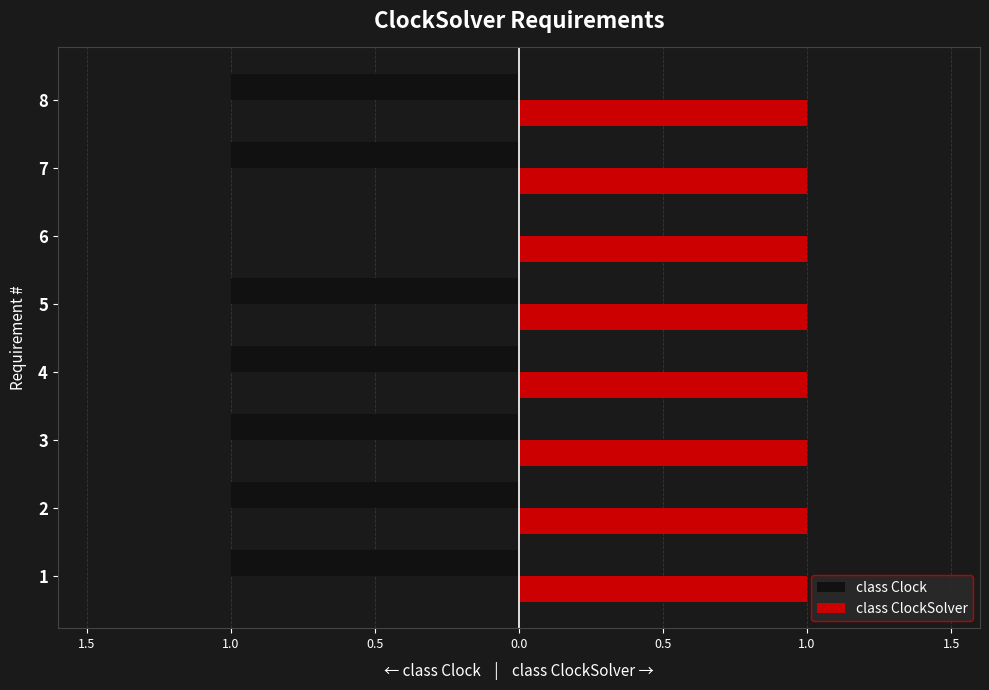

Which series has the widest spread of values?

class Clock